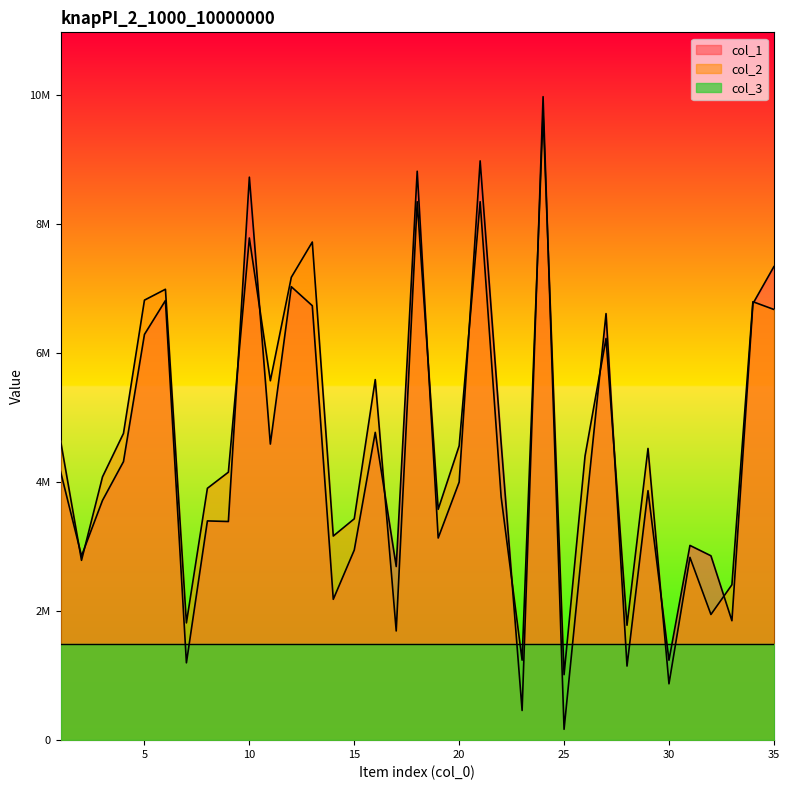

How many lines are shown in the chart?

2